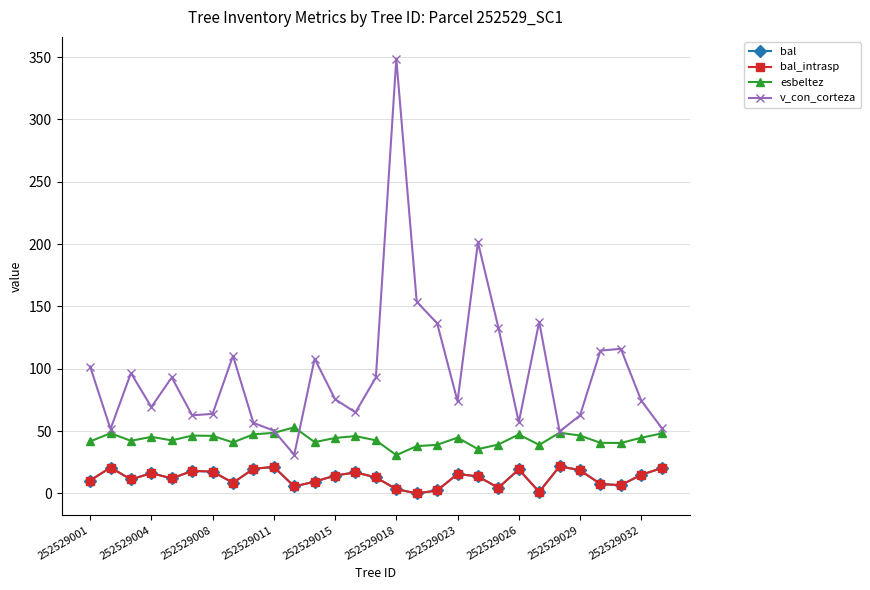

What is the average value of the bal series?

12.5